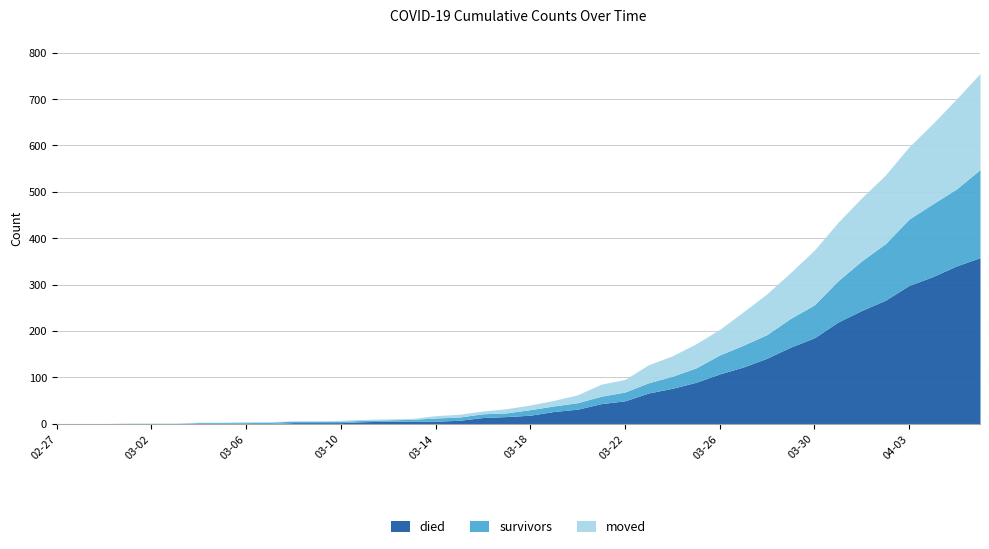

At which label does survivors reach its minimum?

2020-02-27